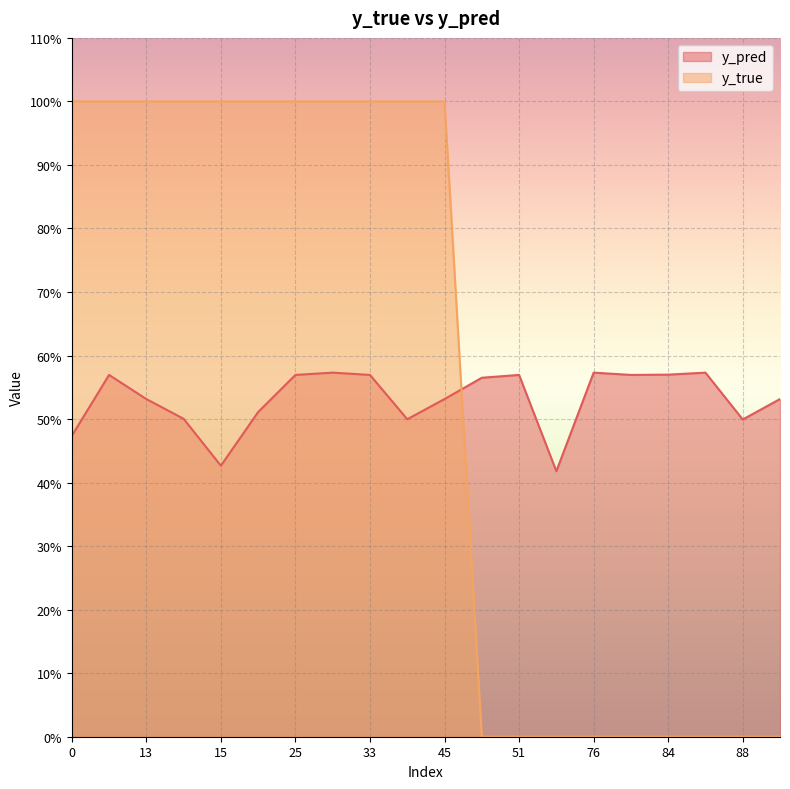

At which label does y_pred reach its peak?

29